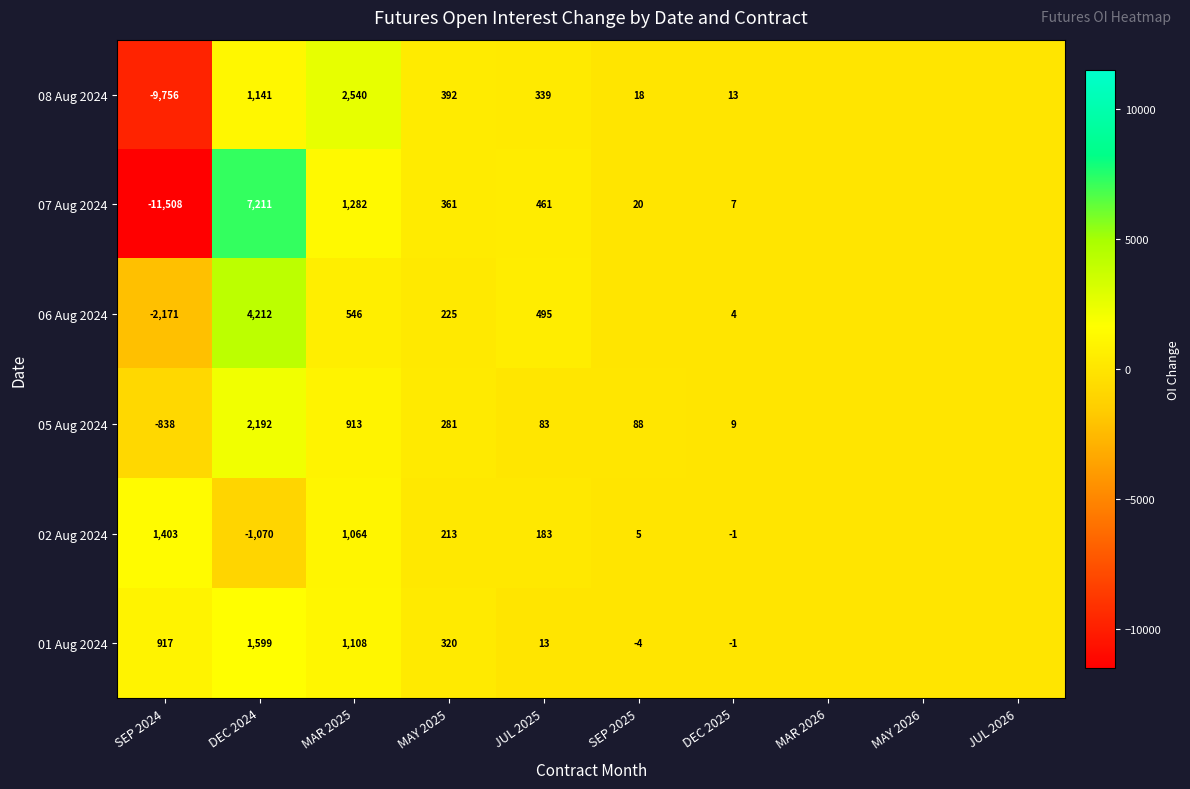

How many data points does each series have?

10